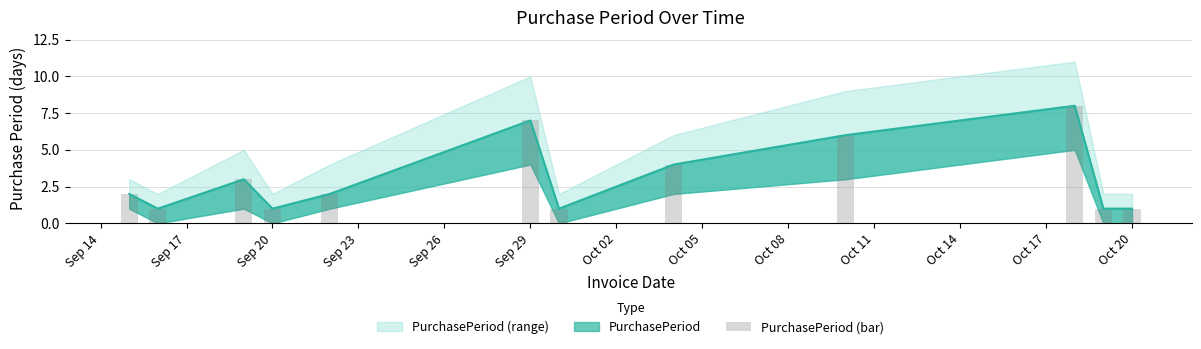

Does the chart contain any negative values?

No